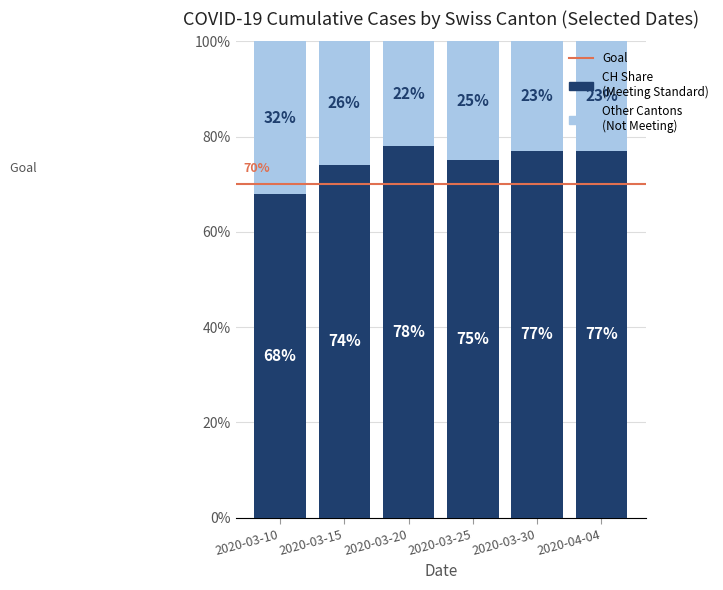

Reading right to left, list the values for the CH Share (Meeting Standard) series.

77	77	75	78	74	68